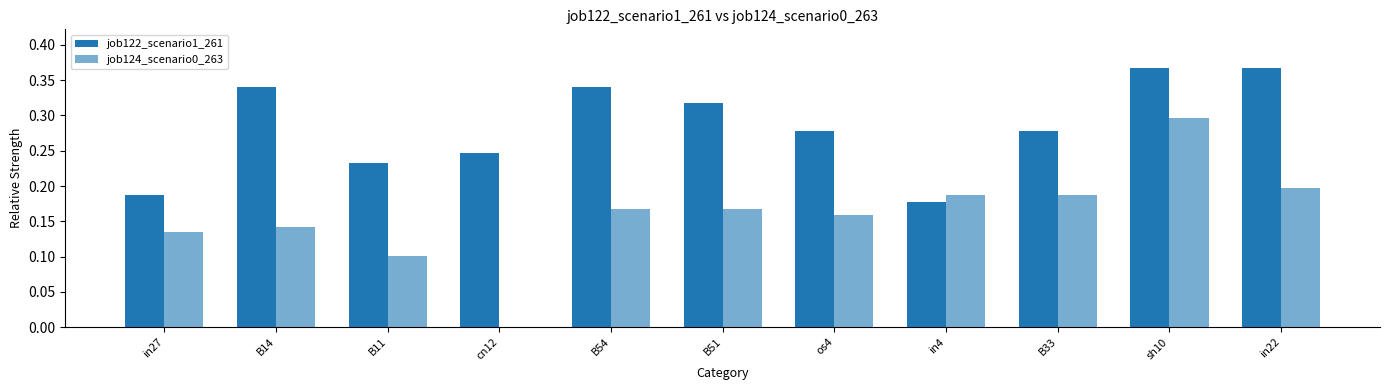

How many groups of bars are there?

11